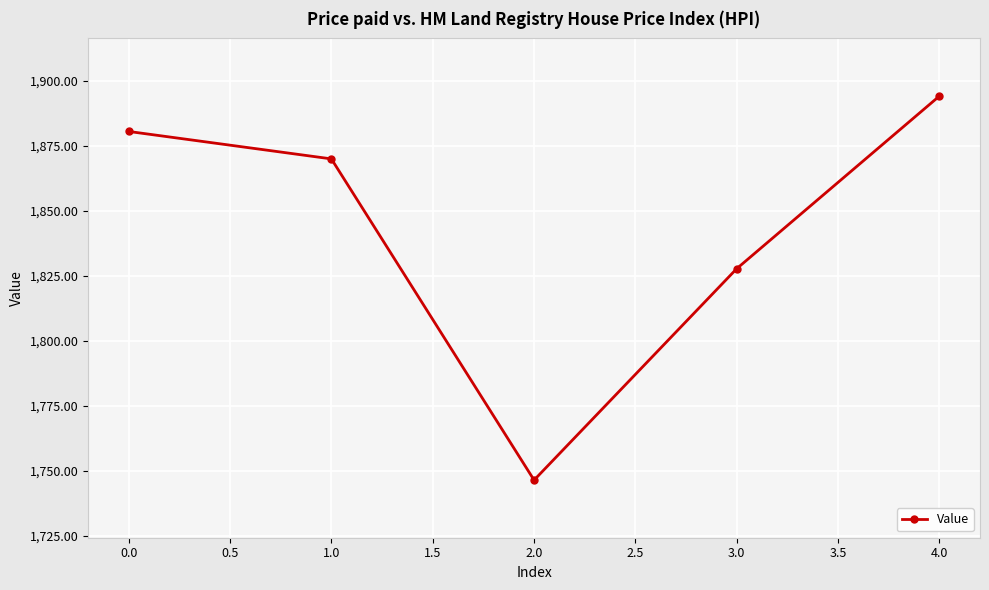

How many data points does each series have?

5